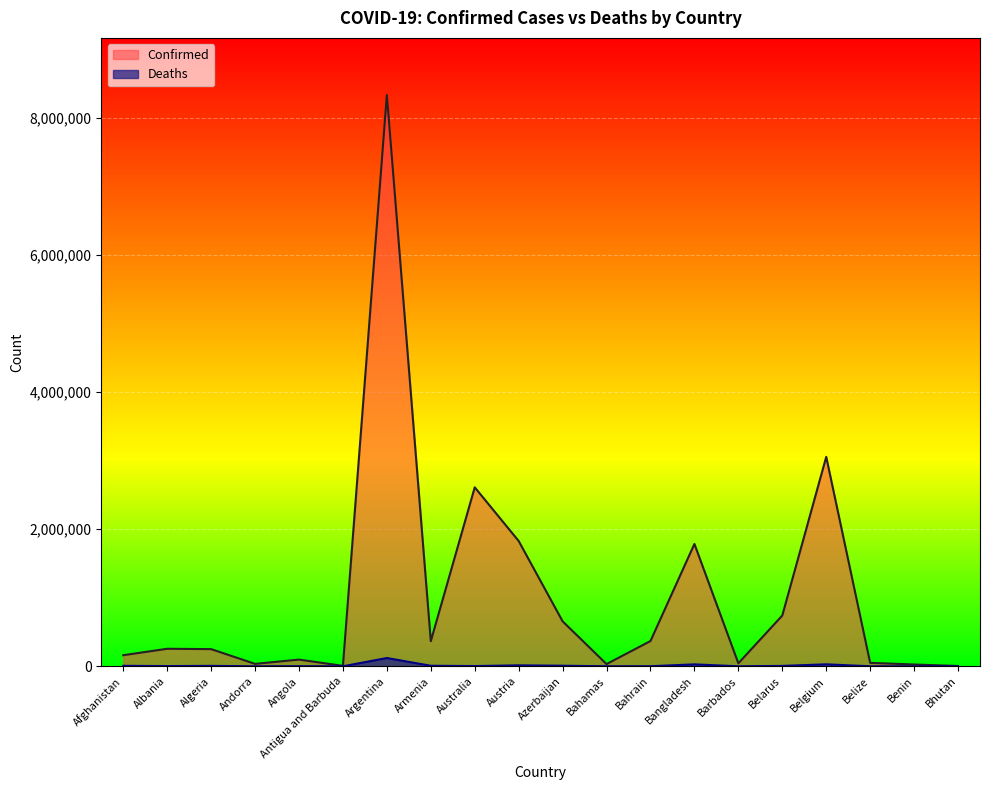

What position from the left is Belarus?

16